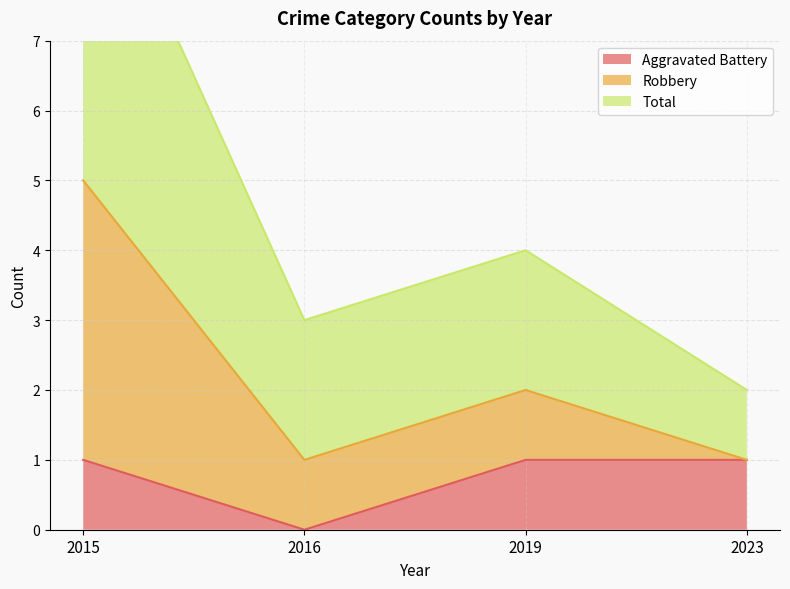

What is the value of the Aggravated Battery point at the 4th from the left?

1